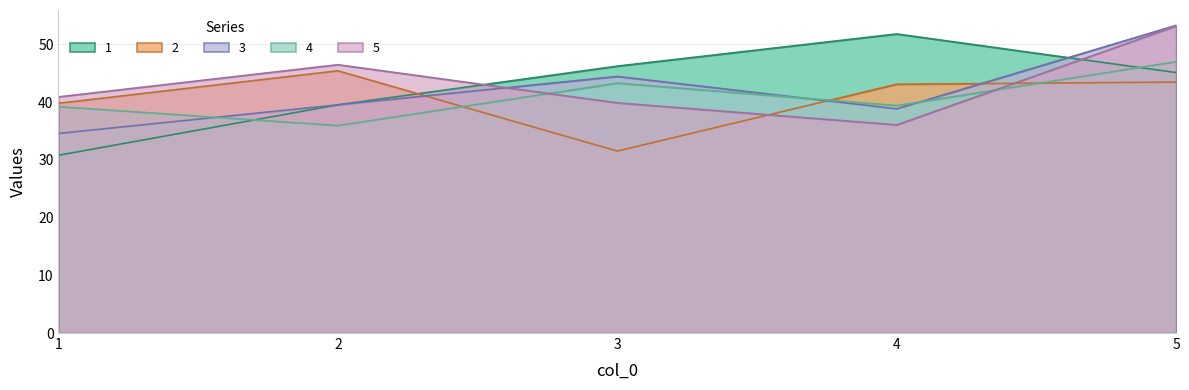

How many lines are shown in the chart?

5